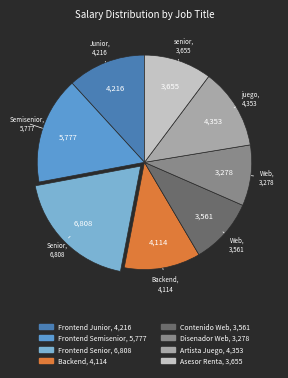

Is there a majority slice in this chart?

No